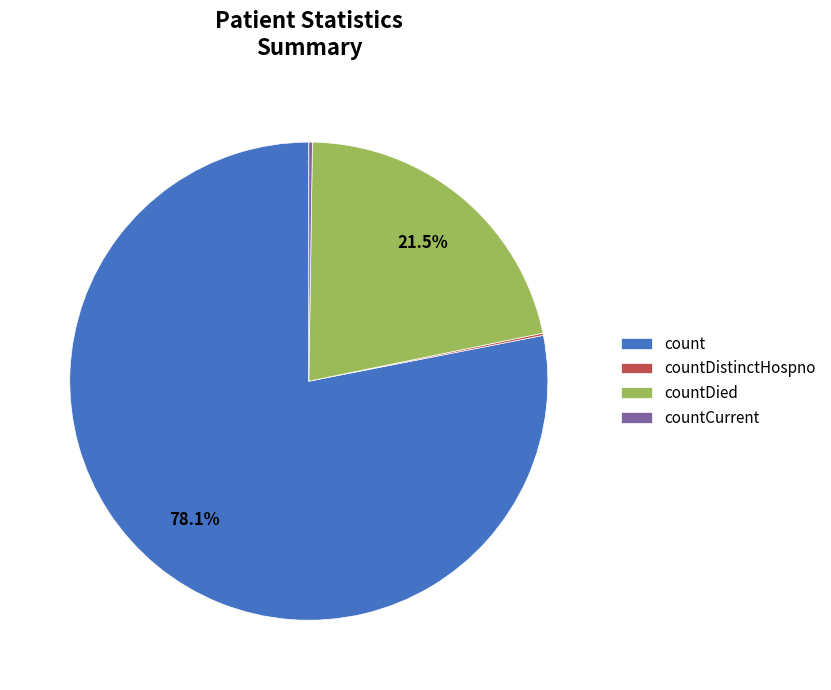

Is there any slice that represents more than half of the pie?

Yes